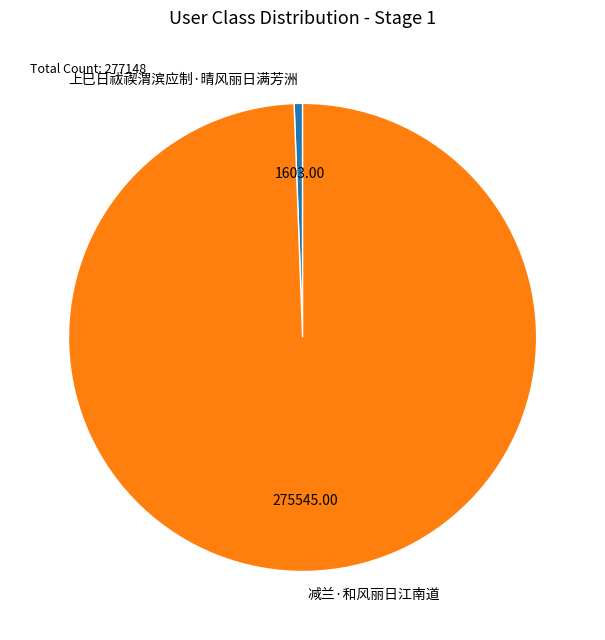

Combined, do 减兰·和风丽日江南道 and 上巳日祓禊渭滨应制·晴风丽日满芳洲 account for over 50%?

Yes